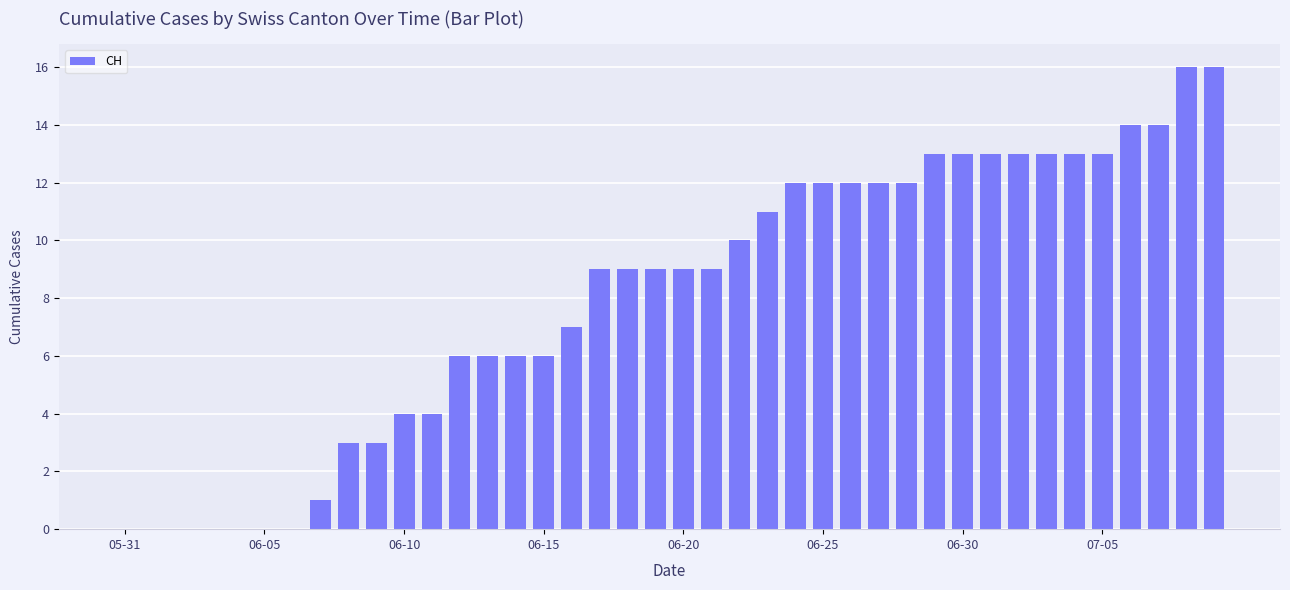

What is the sum of all values?

323